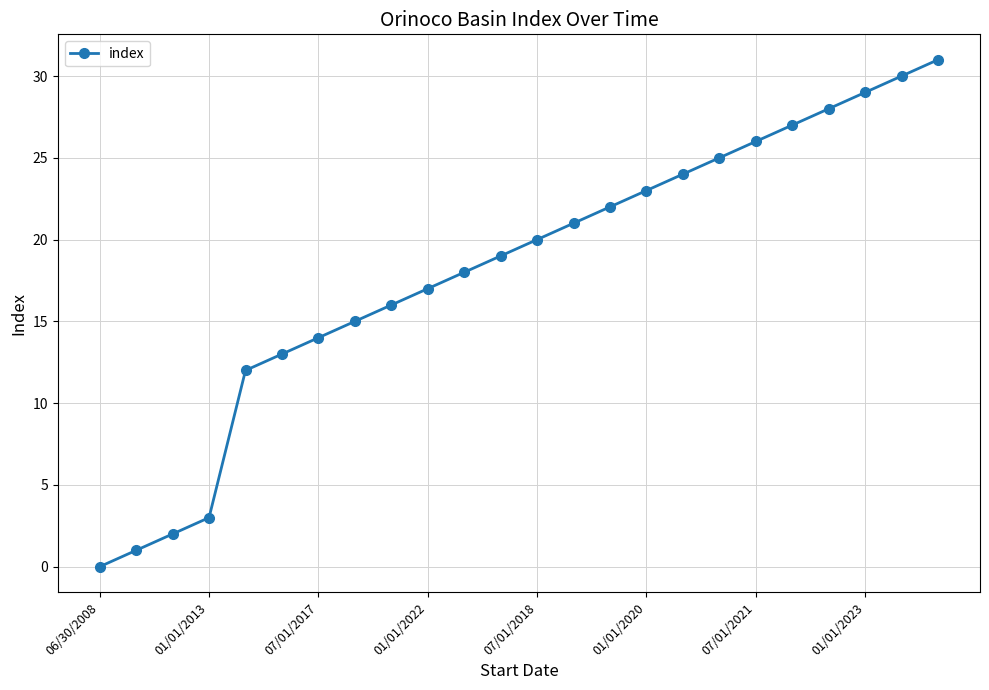

What is the value of the 23rd point from the left?

30